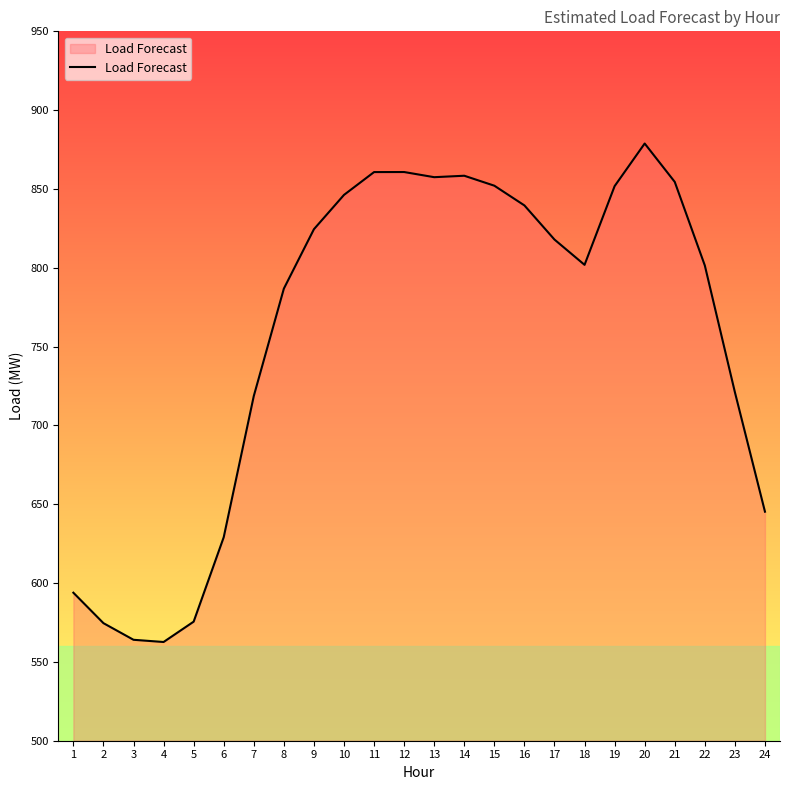

Does the chart display data point markers on the line(s)?

No